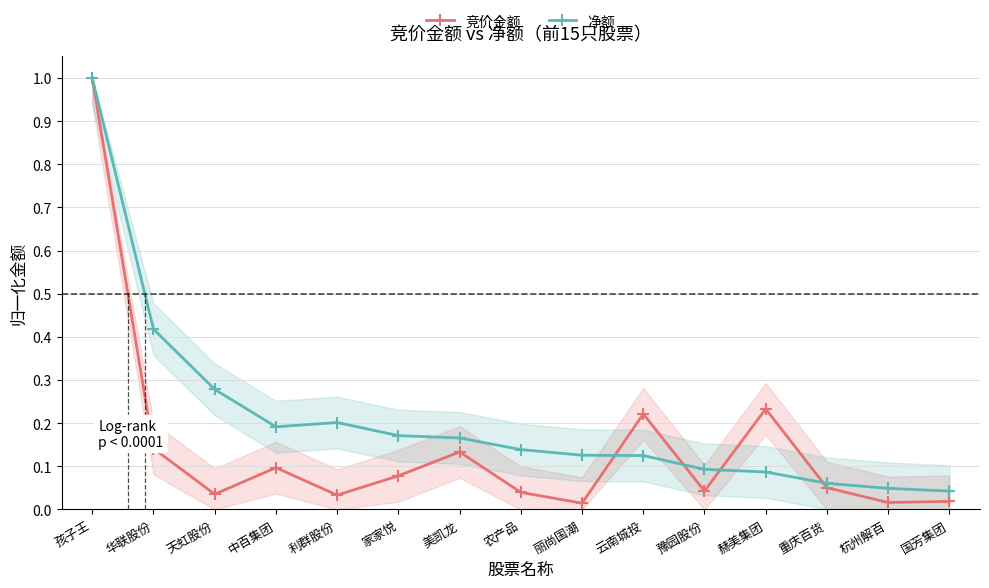

Is this an area chart (filled region under the line)?

No